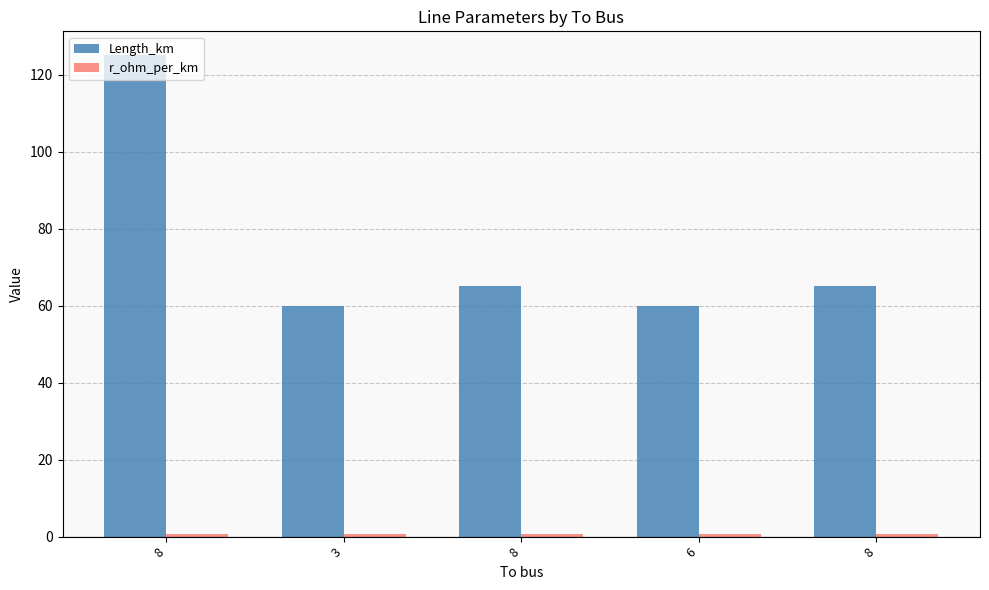

At which category is the sum across all series the highest?

8